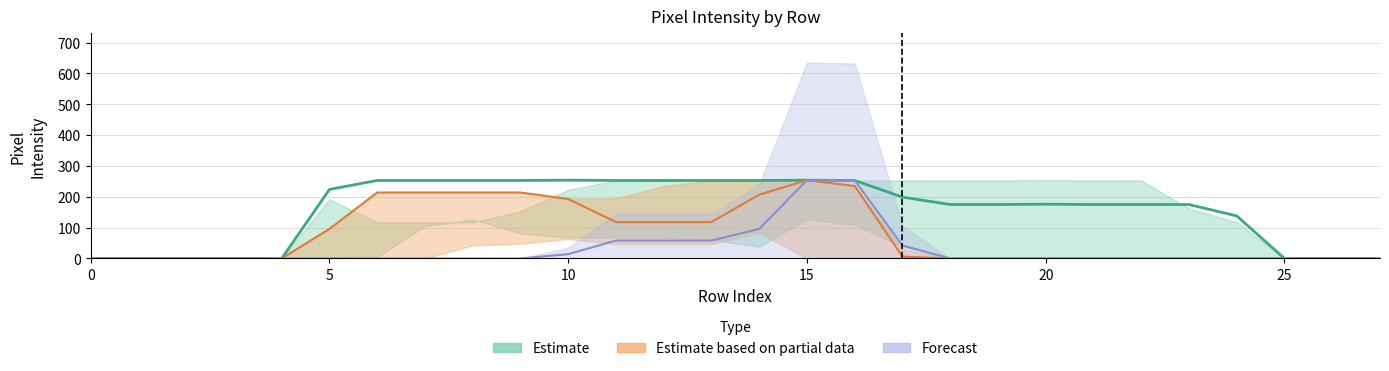

True or false: Forecast and Estimate based on partial data intersect in this chart.

False